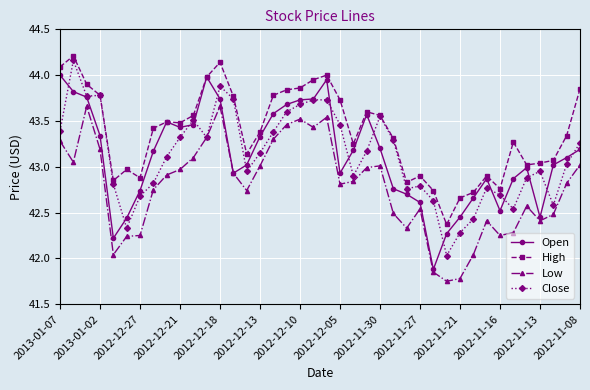

Which series has the largest range (max minus min)?

Close